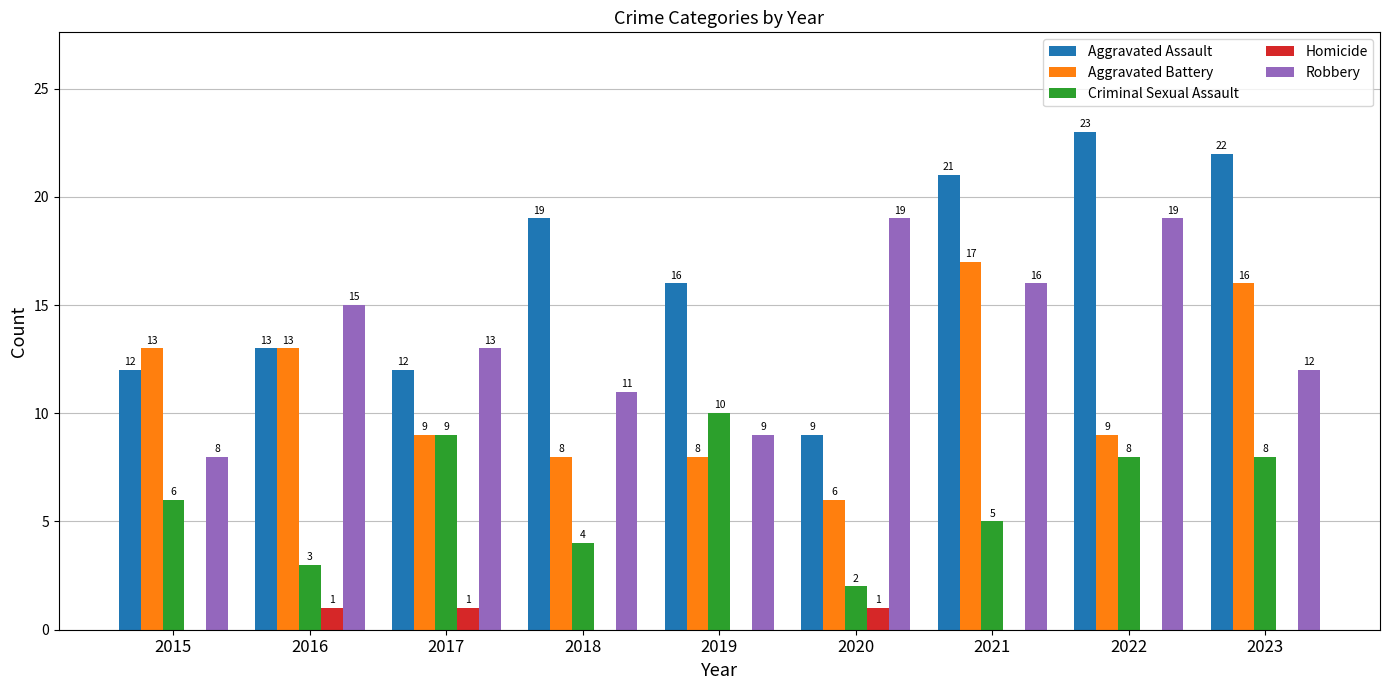

Which series has the largest total across all categories?

Aggravated Assault